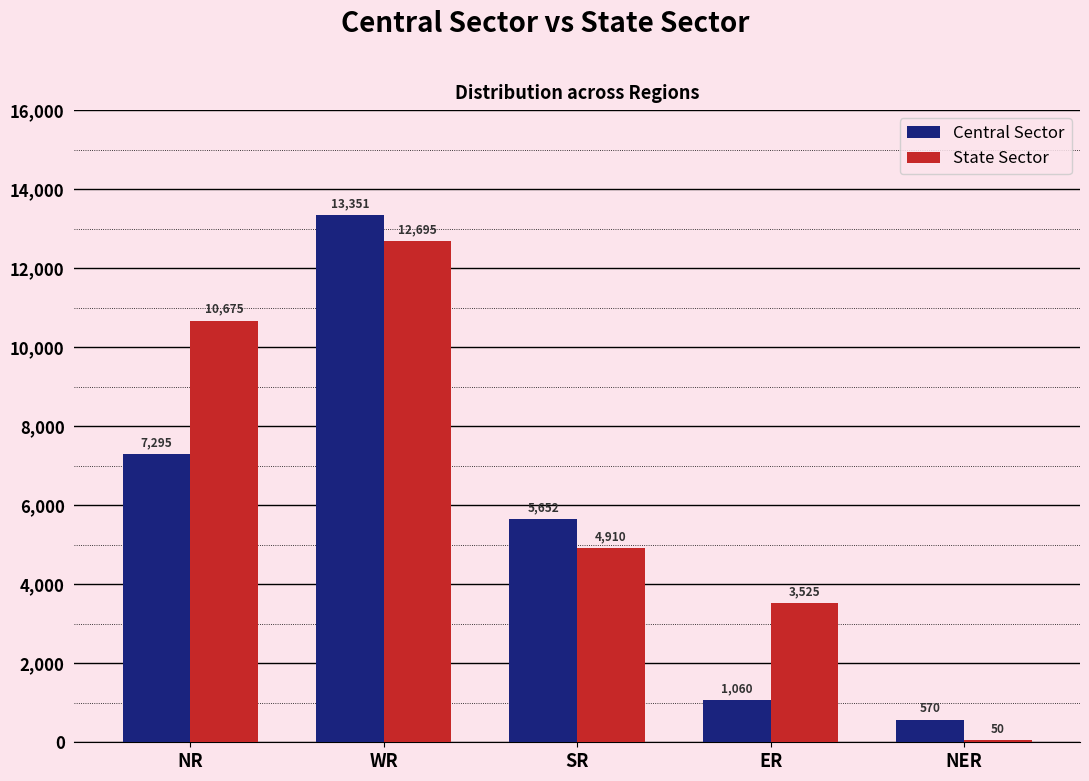

Reading left to right, extract all data points from this chart.

Central Sector: 7295	13351	5652	1060	570
State Sector: 10675	12695	4910	3525	50